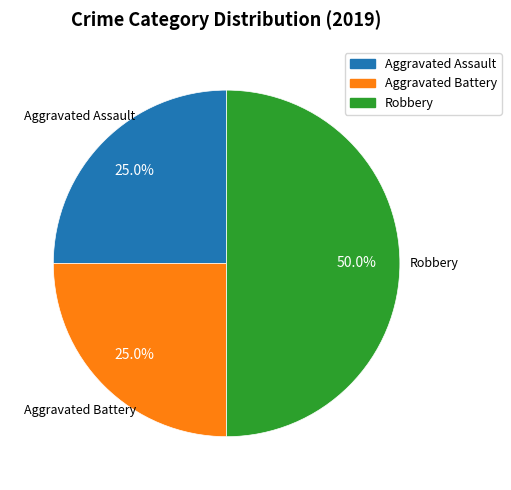

What portion of the pie excludes Aggravated Battery?

75.0%